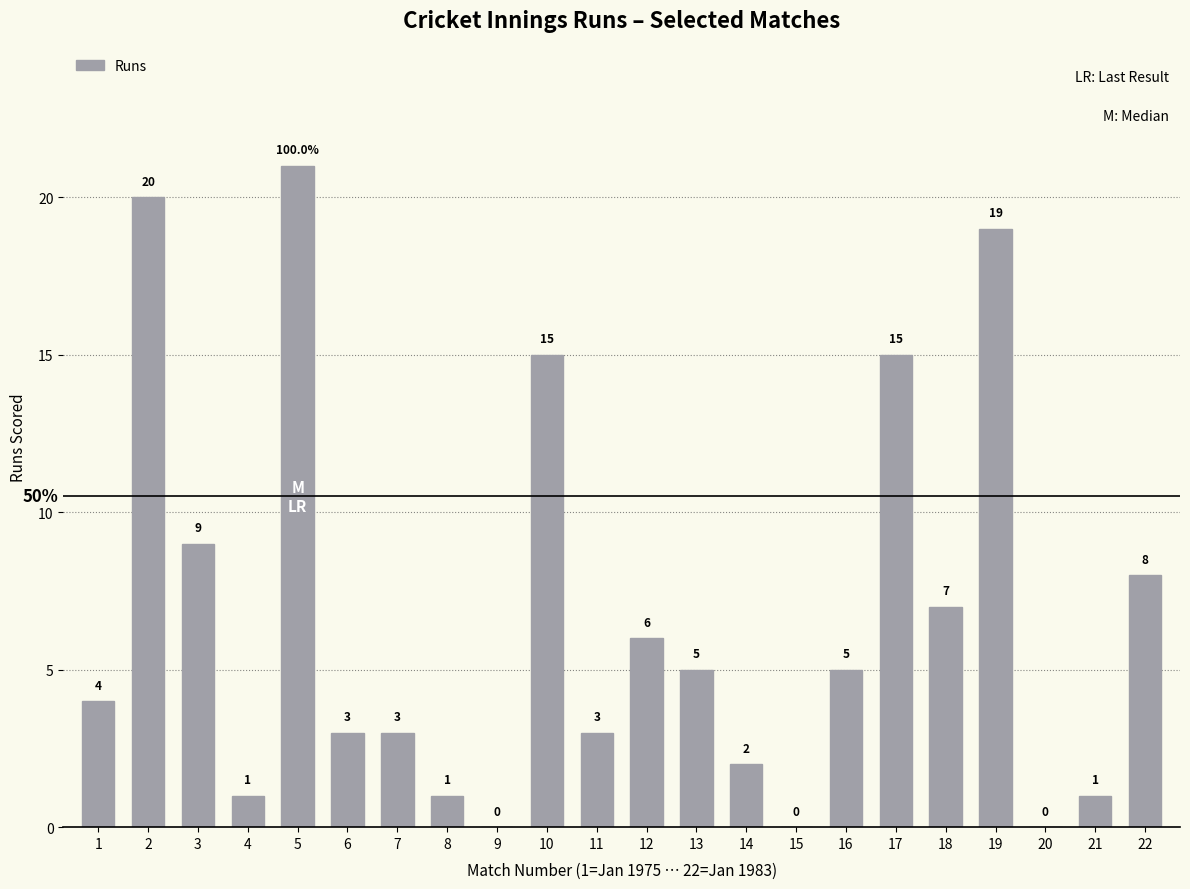

Count the number of categories in the chart.

22